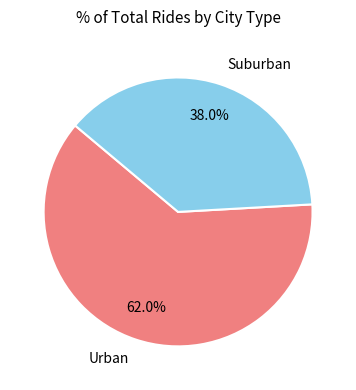

Which category has the smallest portion of the pie?

Suburban